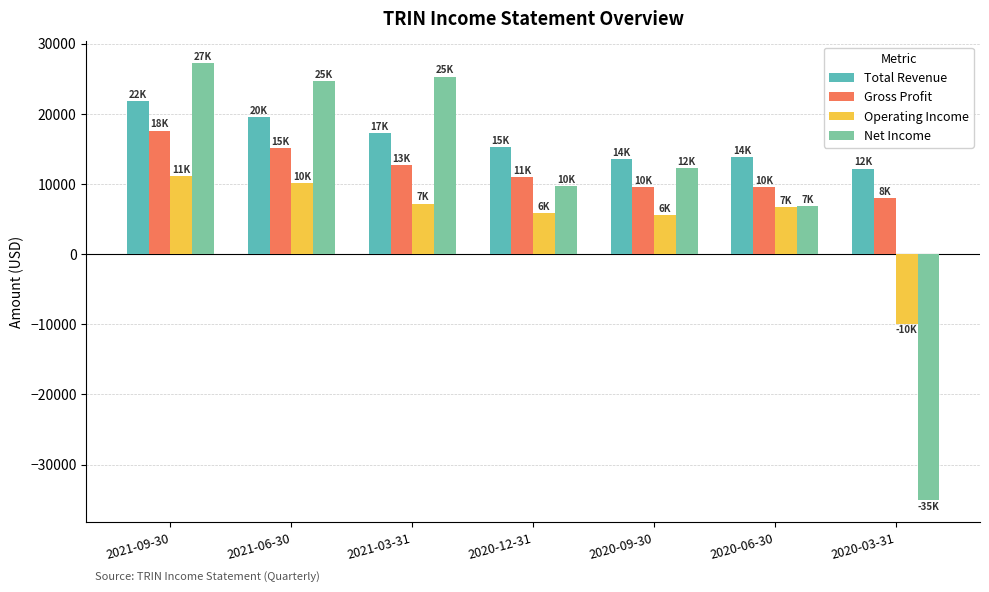

True or false: Gross Profit has a value of 3769 at 2020-12-31.

False